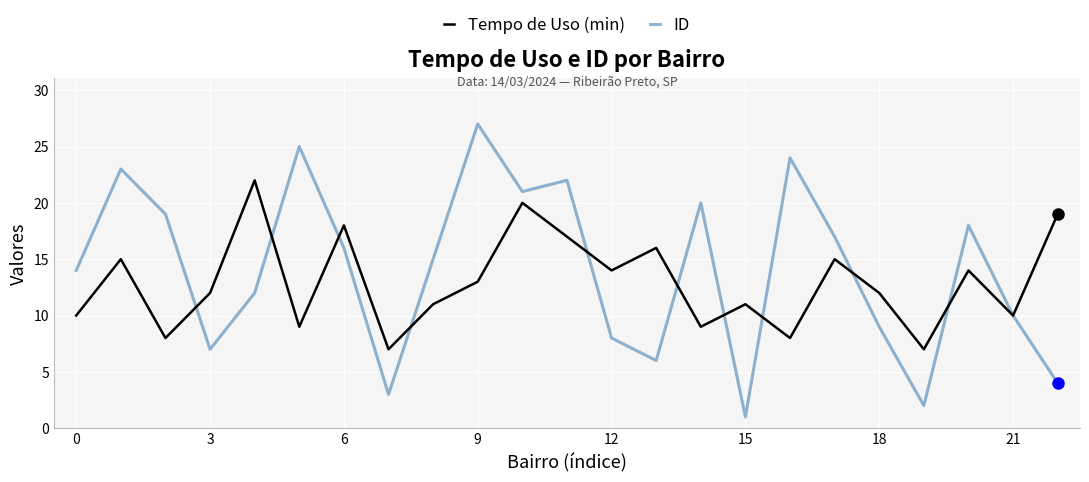

Which series has the largest range (max minus min)?

ID